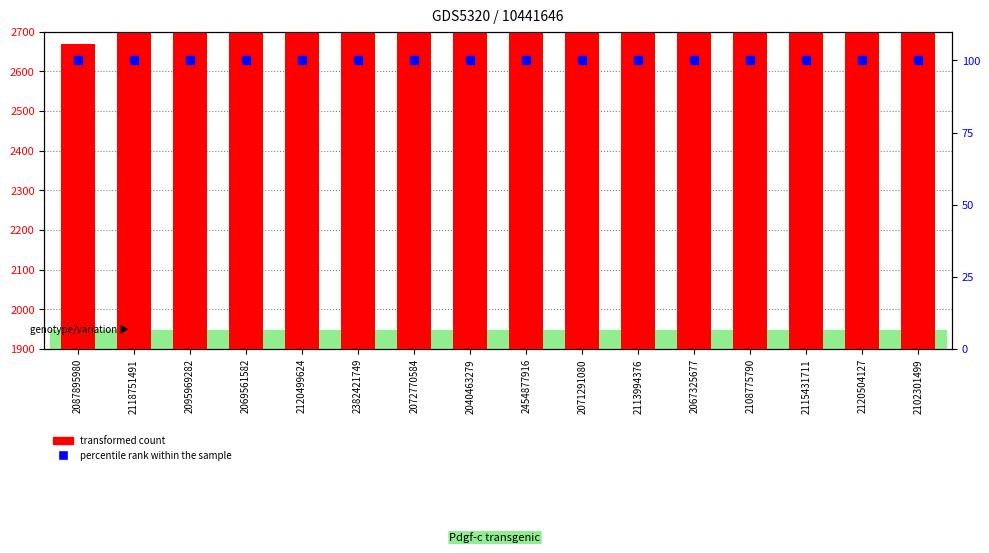

At which category is the sum across all series the highest?

2102301499